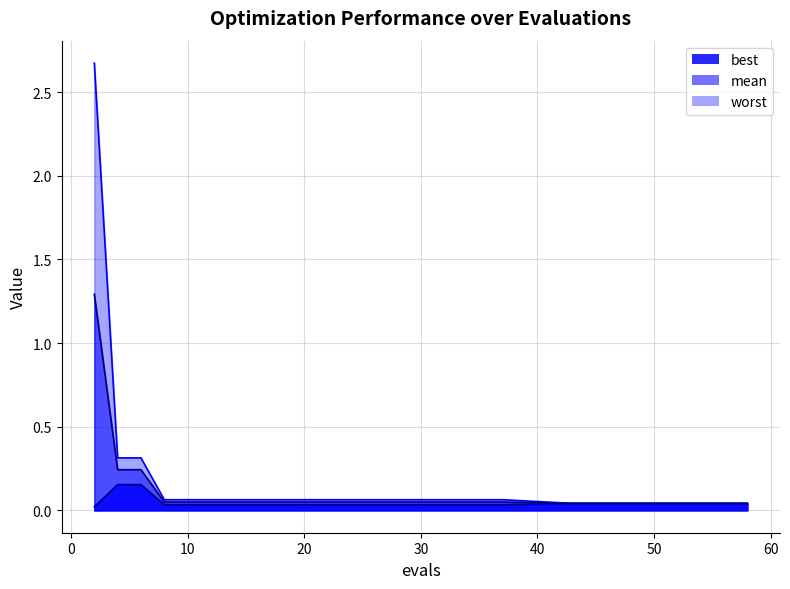

Rank the series at 58 from lowest to highest value.

best, mean, worst